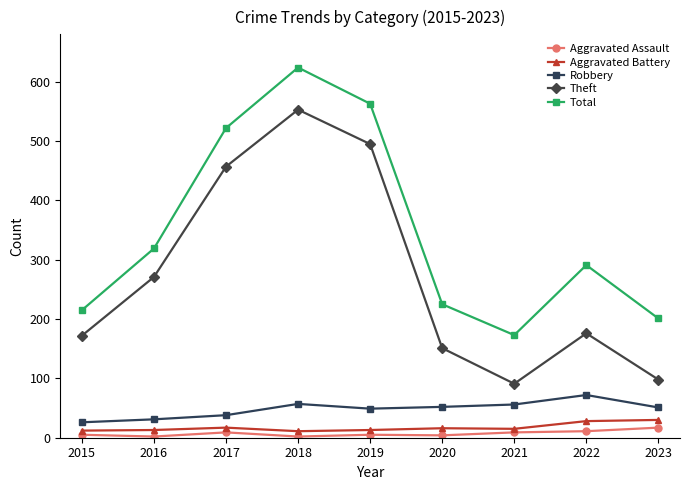

Where is the first local maximum for Theft?

2018